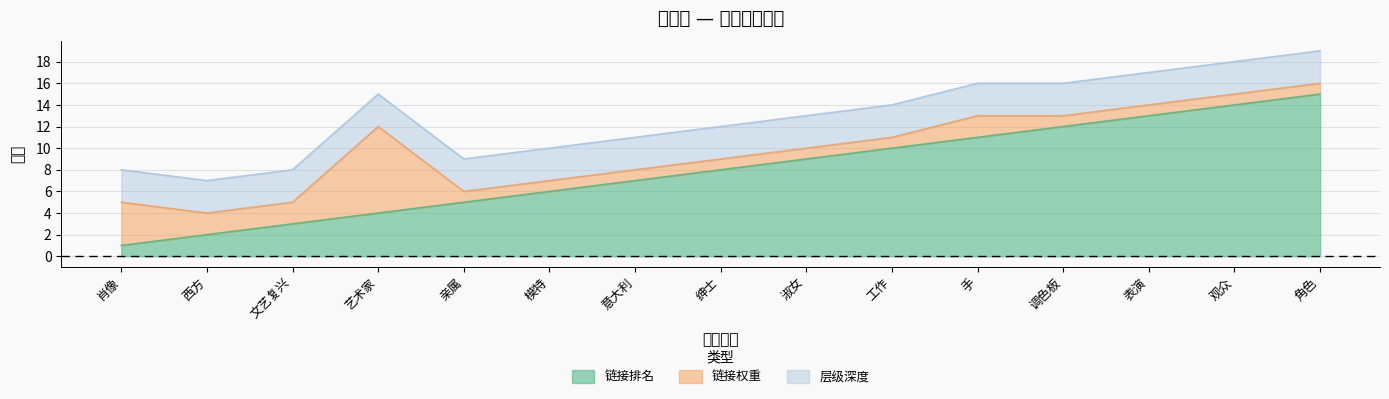

Count the number of data series in this chart.

3